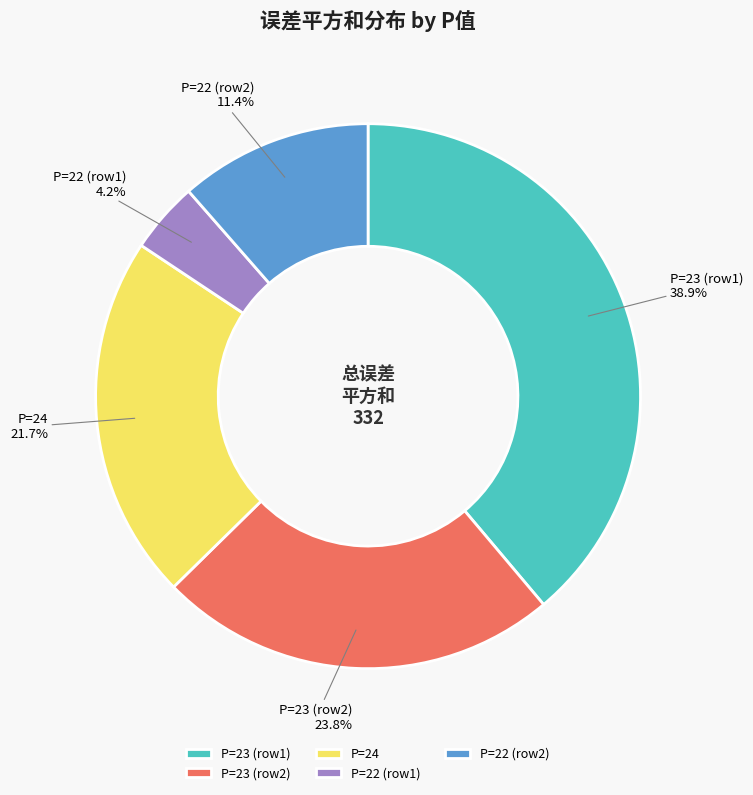

Does any single category account for the majority?

No